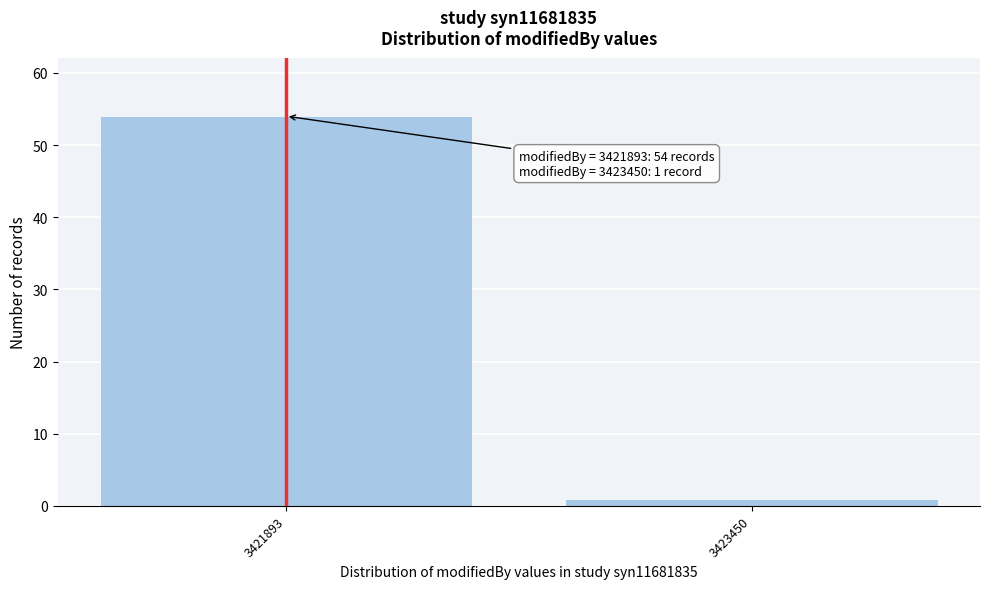

Reading left to right, transcribe all the data shown in this chart.

3421893=54	3423450=1